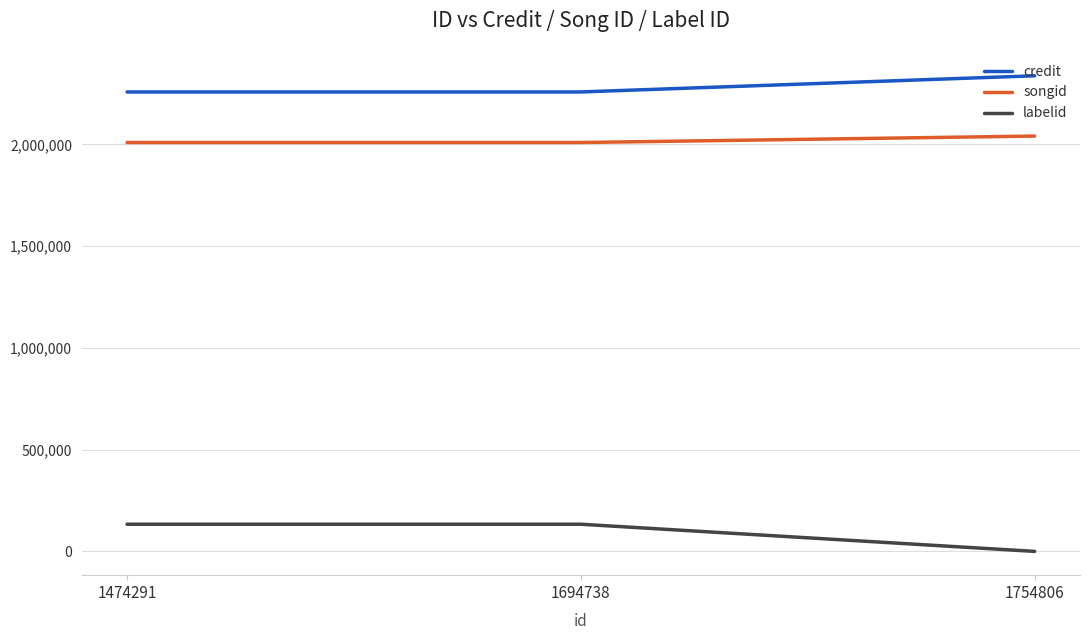

Which category has the highest value in the credit series?

1754806